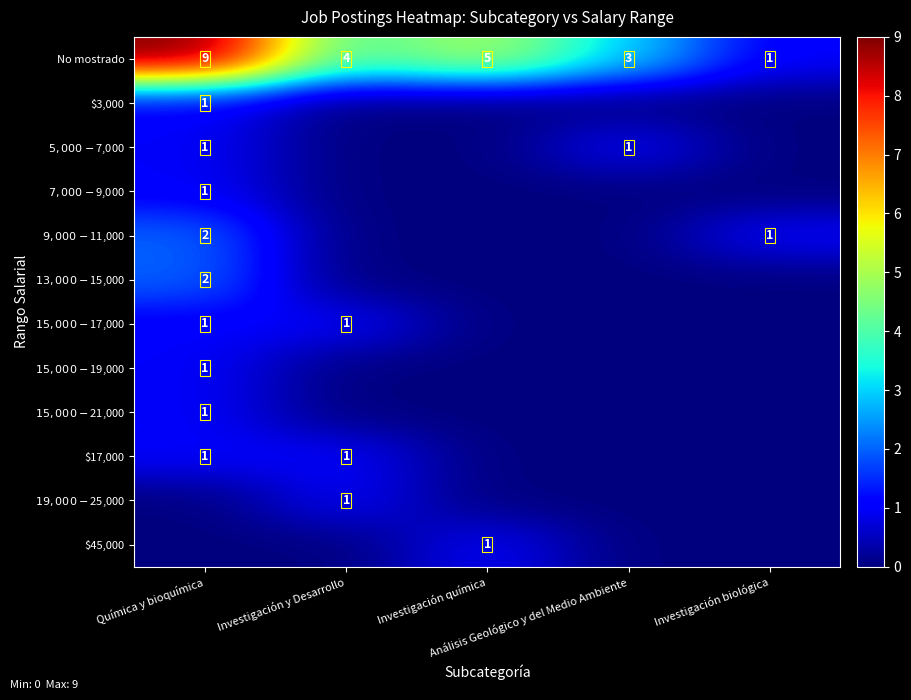

Count the $7,000-$9,000 values in the range 0 to 1.

5